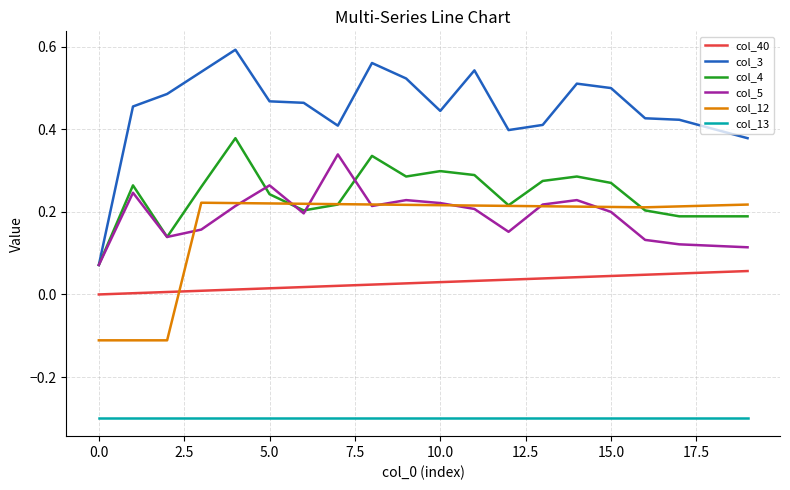

Rank the series by their maximum value, from highest to lowest.

col_3, col_4, col_5, col_12, col_40, col_13